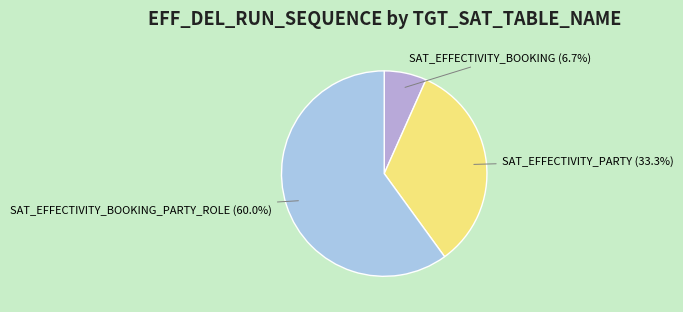

To the nearest percent, what is the difference between the SAT_EFFECTIVITY_BOOKING_PARTY_ROLE and SAT_EFFECTIVITY_BOOKING slice percentages?

53%